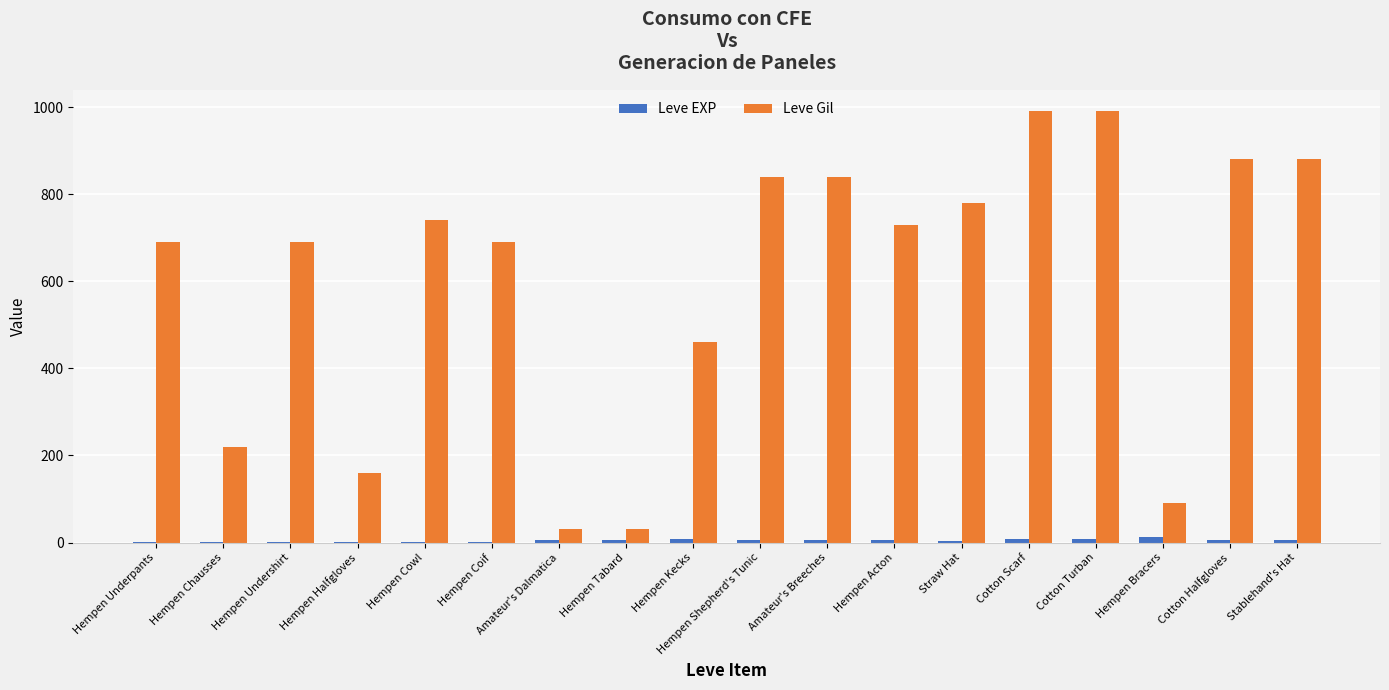

Is the value of Leve Gil at Hempen Kecks greater than the value of Leve EXP at Amateur's Breeches?

Yes